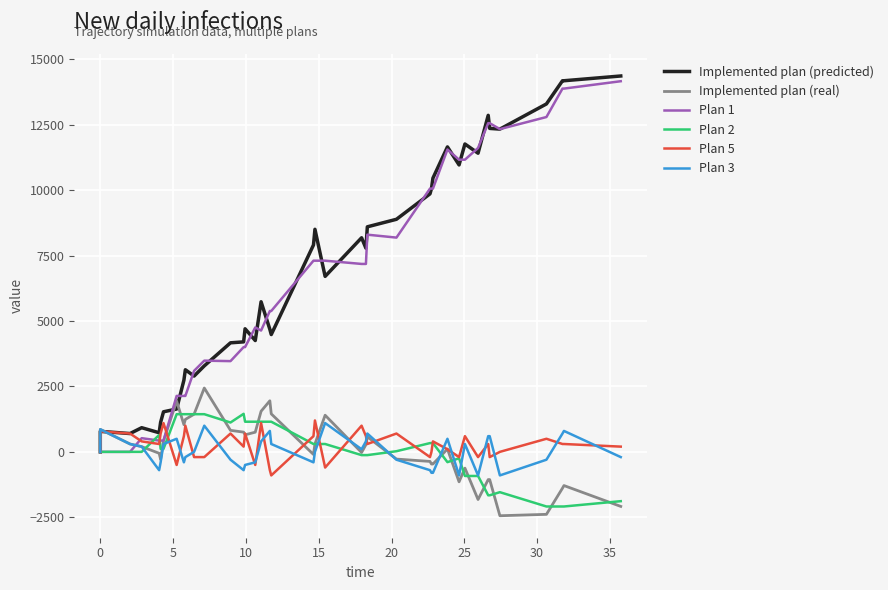

What is the label of the 16th point from the left?

15